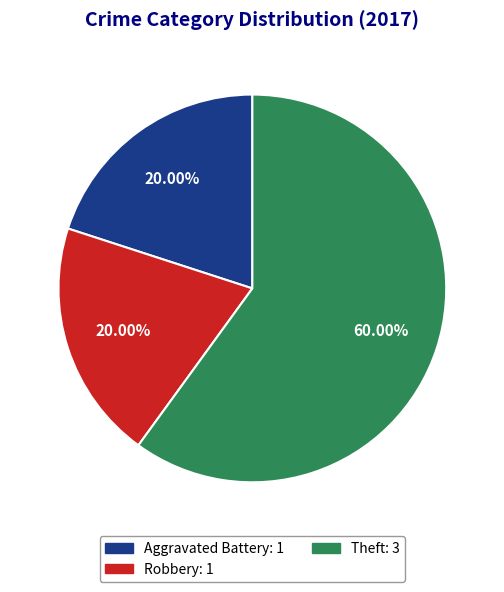

Is it true that Aggravated Battery is 20% of the pie?

True